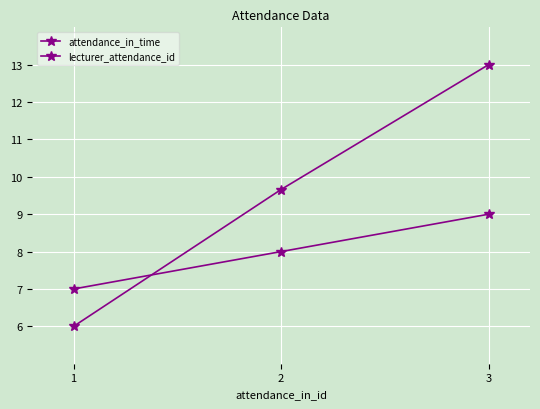

Reading left to right, what are all the values shown in this chart?

attendance_in_time: 1=6.0	2=9.7	3=13.0
lecturer_attendance_id: 1=7.0	2=8.0	3=9.0